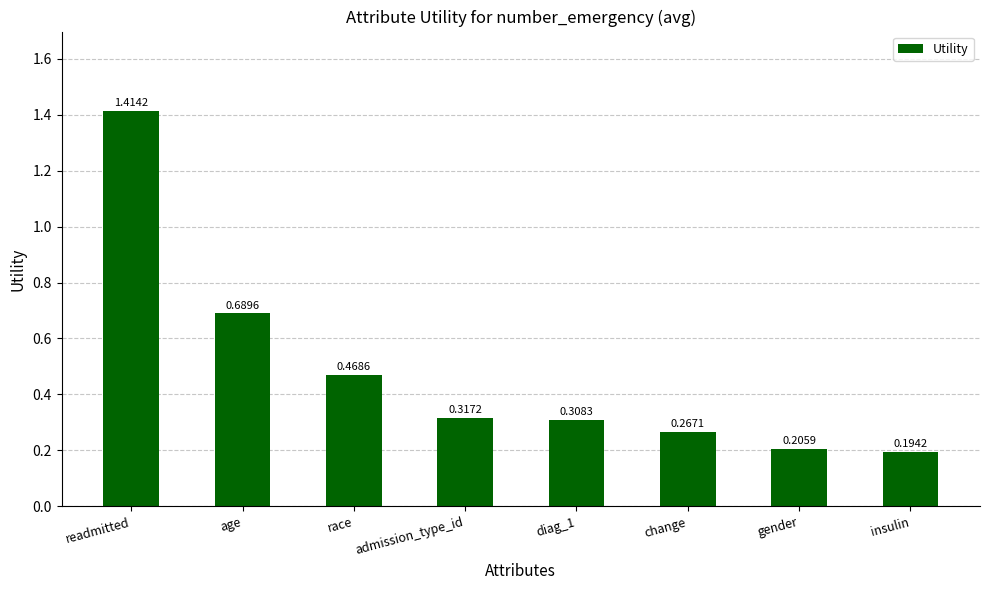

List the labels in order of value, smallest first.

insulin, gender, change, diag_1, admission_type_id, race, age, readmitted